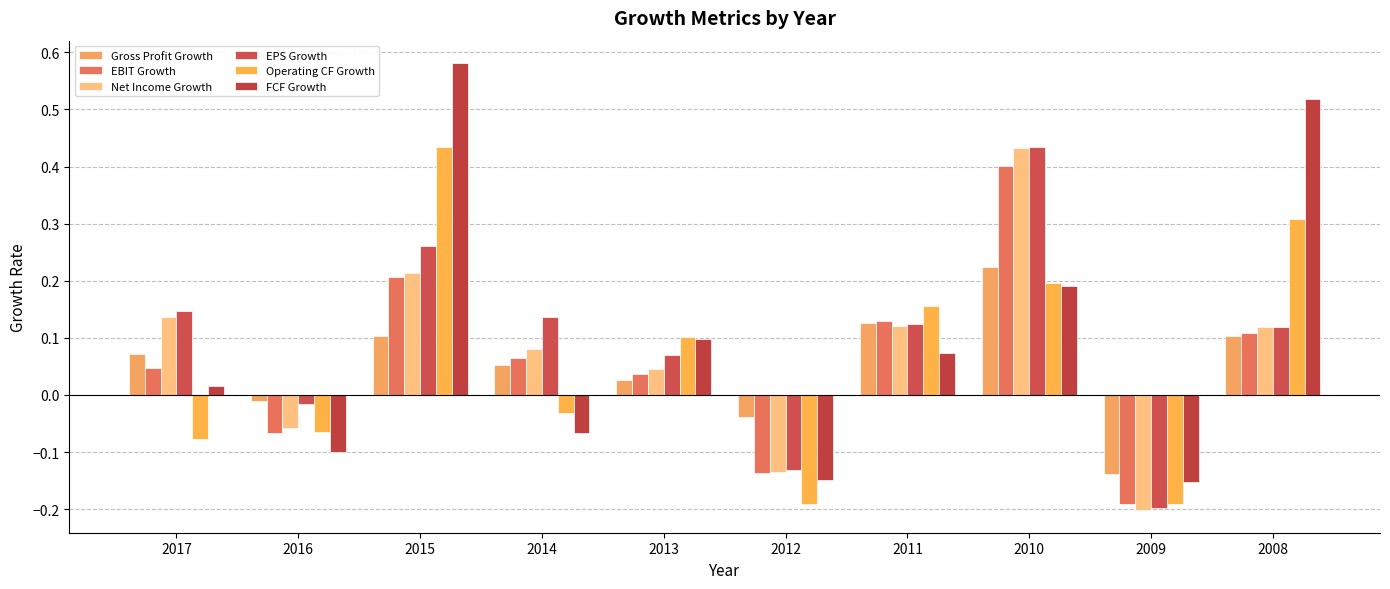

Is the value of FCF Growth at 2013 greater than the value of Operating CF Growth at 2015?

No